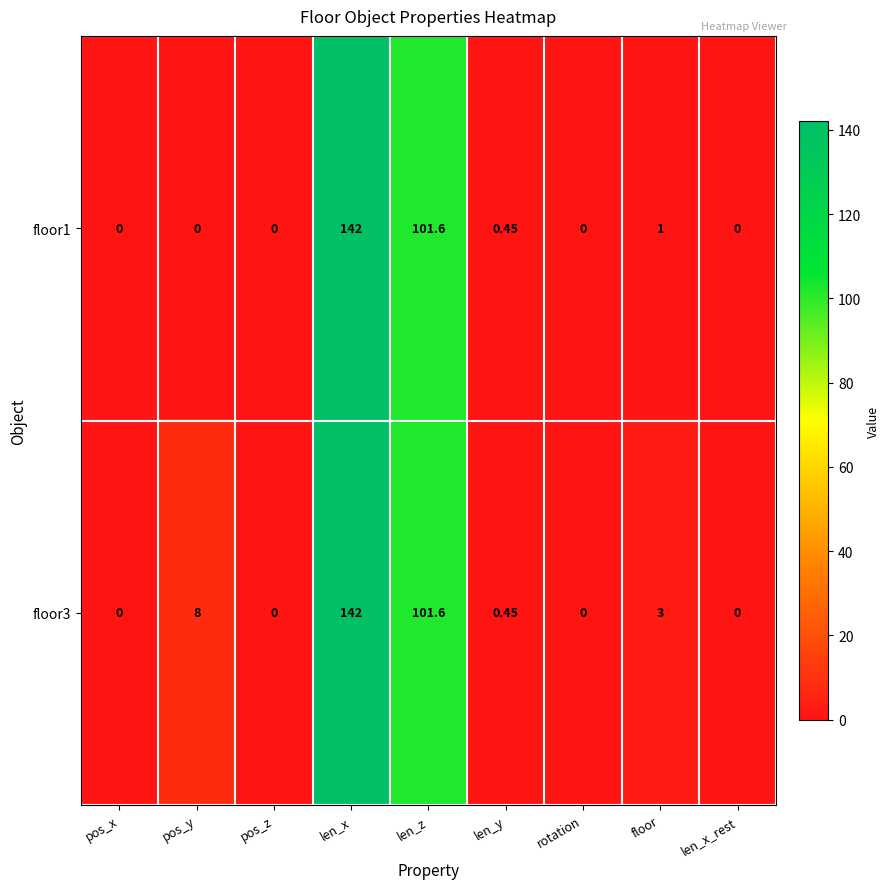

Which category has the highest value across all series?

len_x